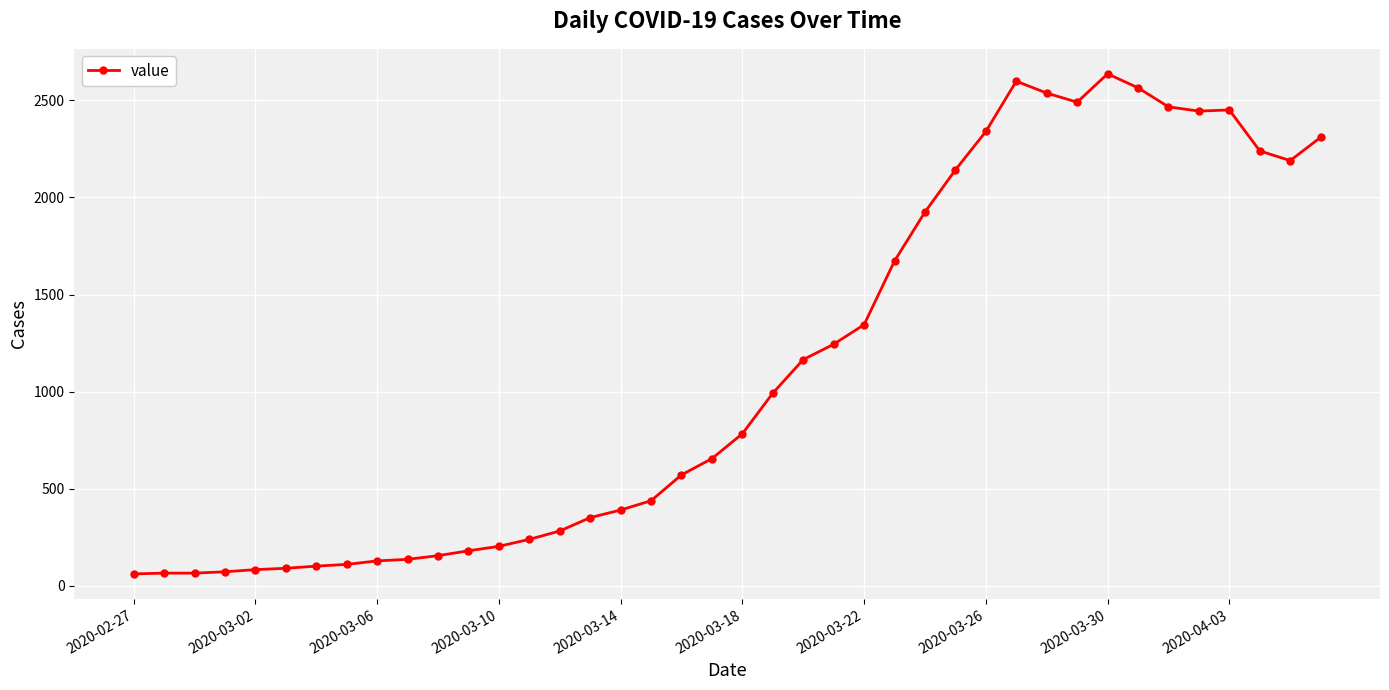

What is the sum of all values?

44917